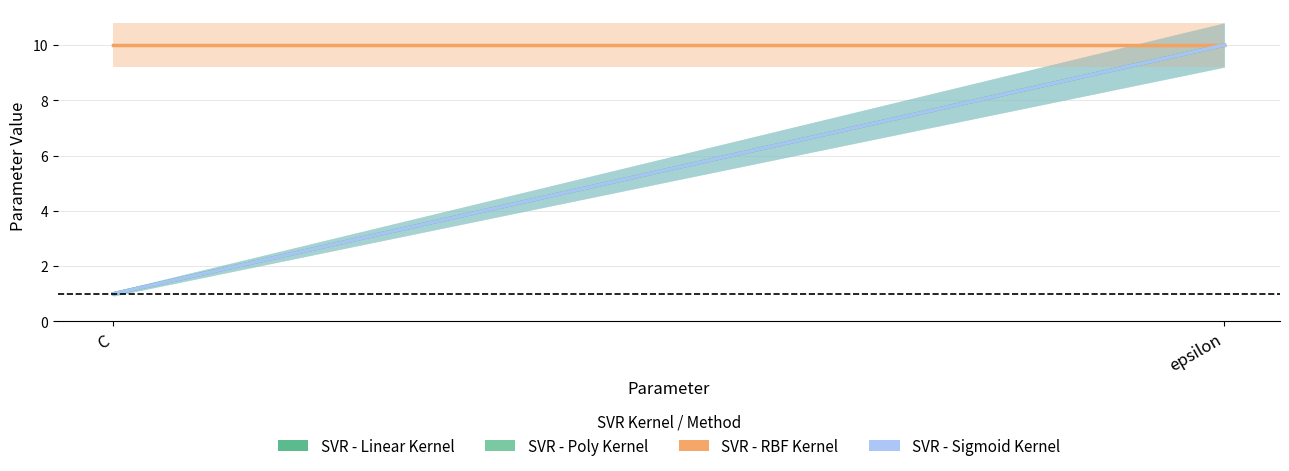

How many lines are shown in the chart?

4